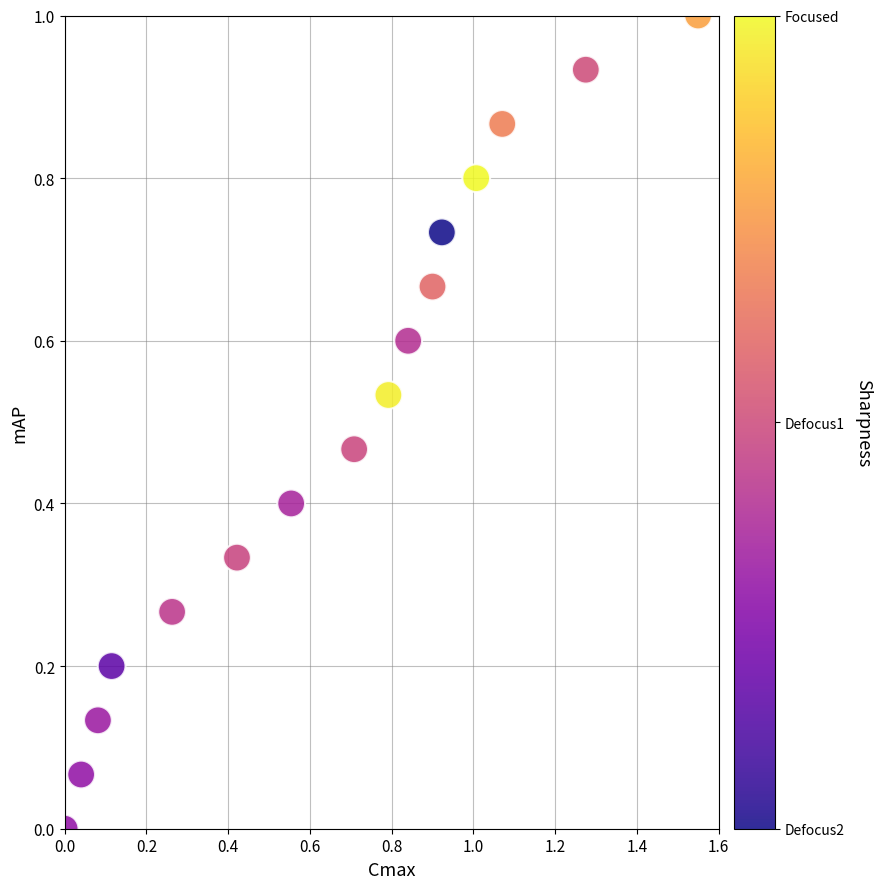

What is the range of X values (max minus min)?

1.6